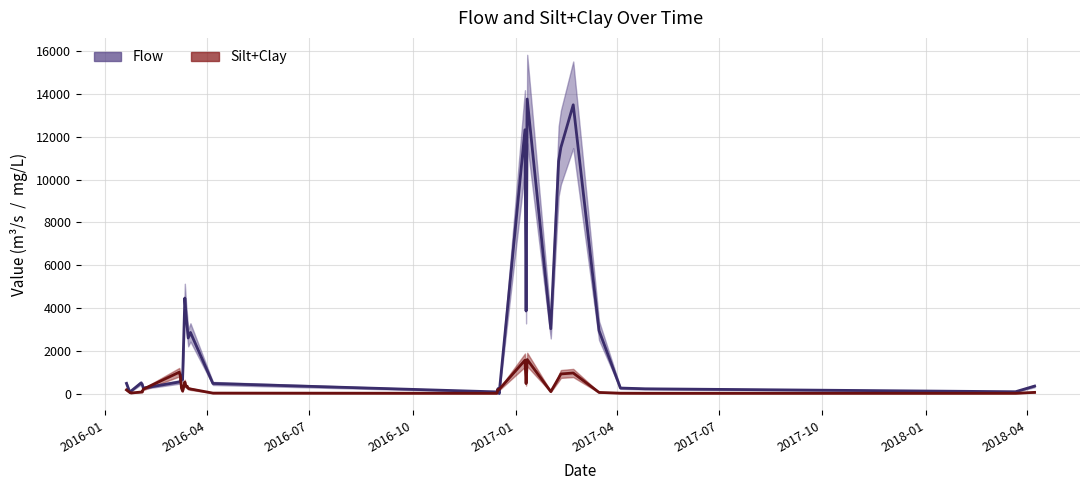

Which series has the widest spread of values?

Flow